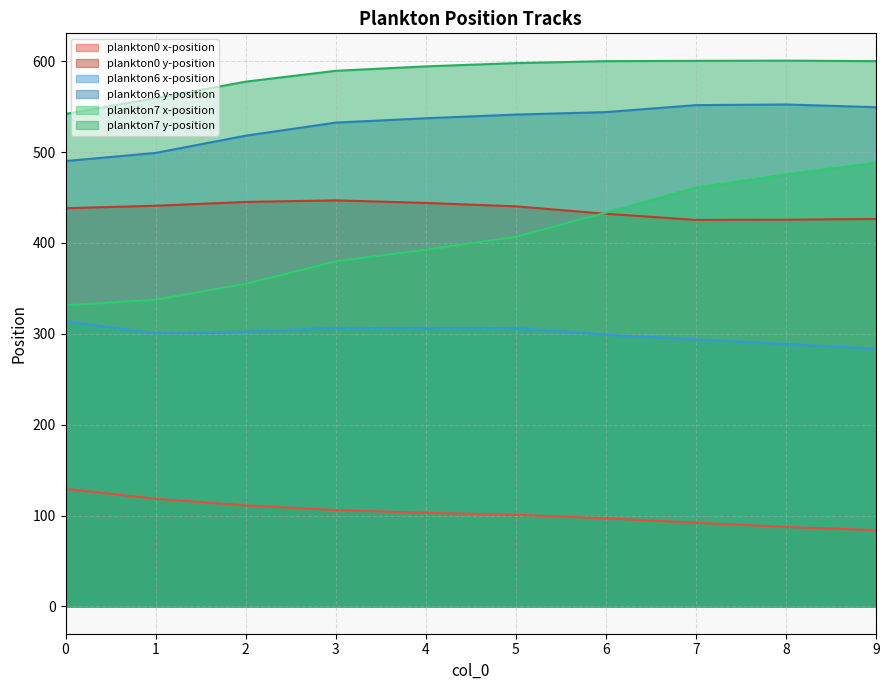

True or false: plankton6 x-position has a value of 283.7 at 9.

True